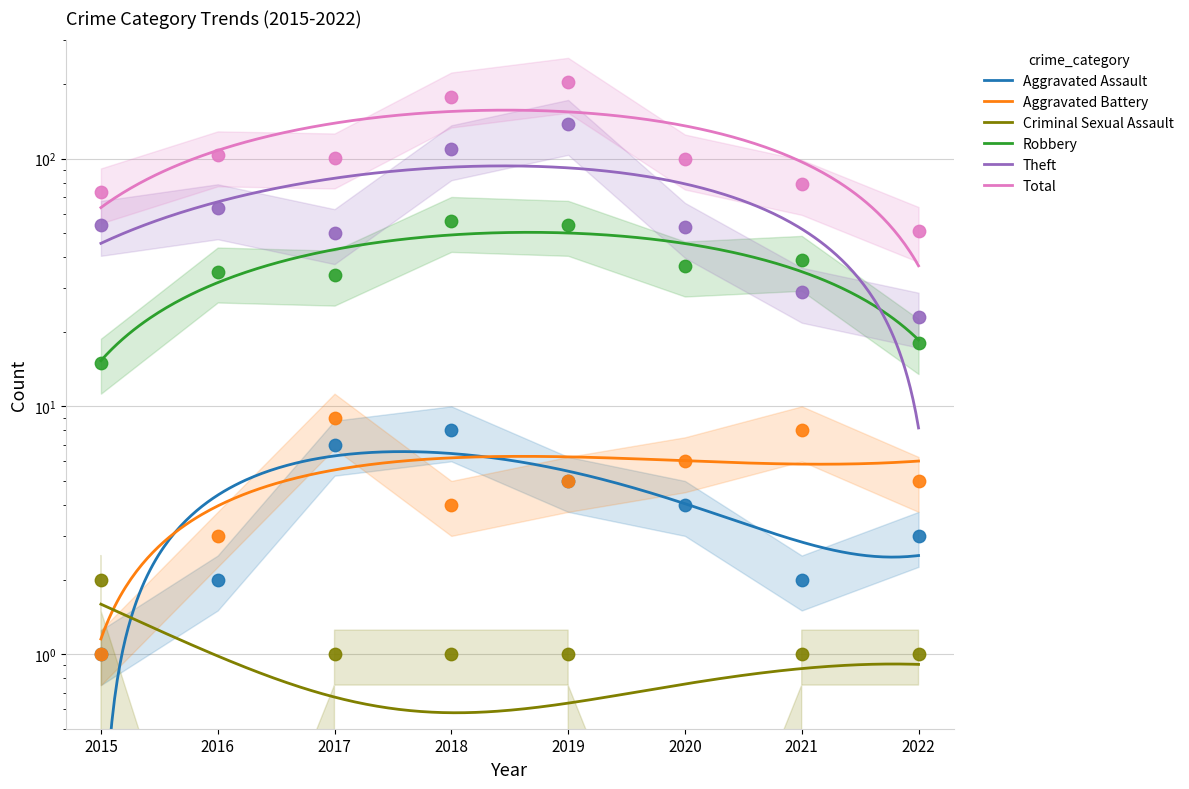

At how many categories does at least one series exceed 68?

7